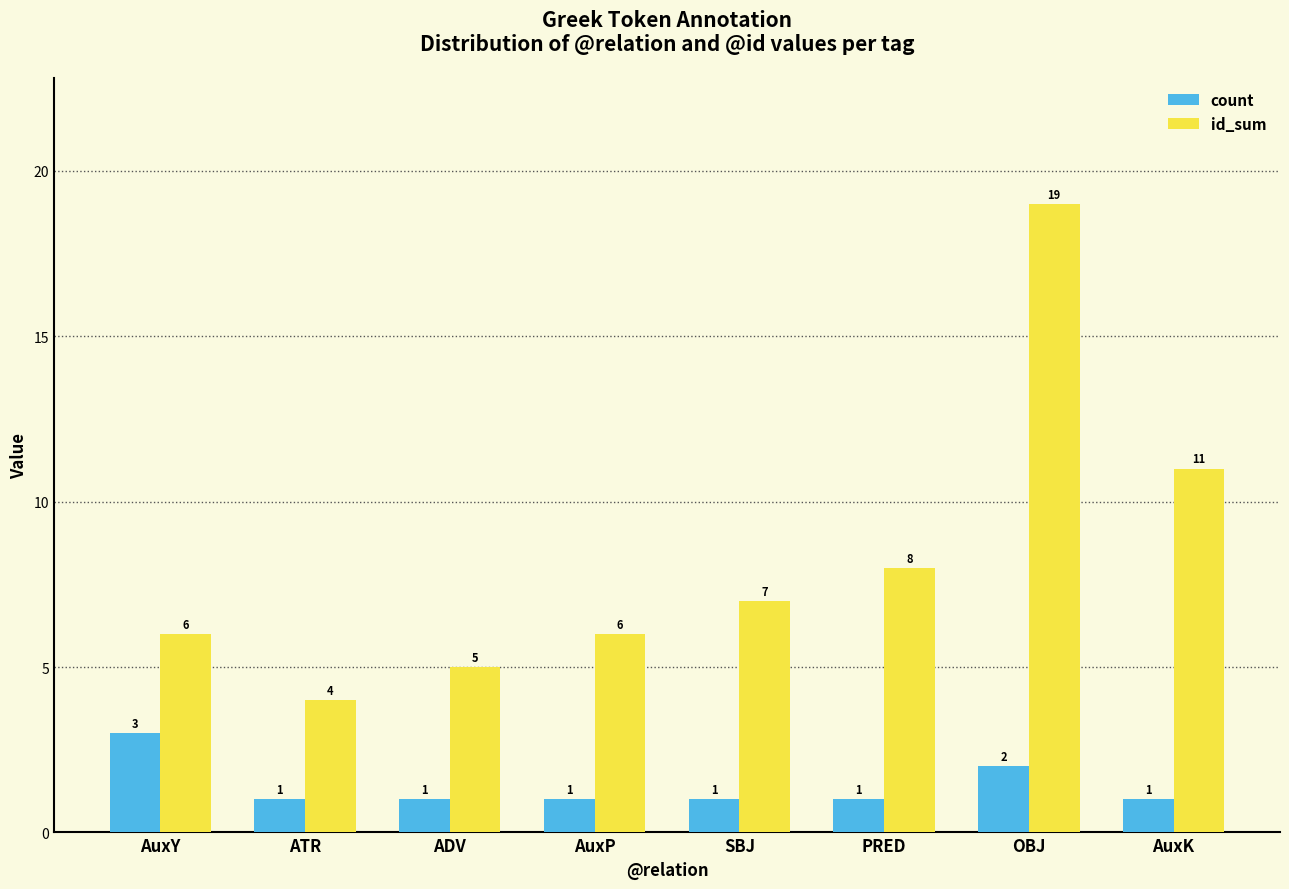

What is the difference between the id_sum values at ADV and AuxK?

6